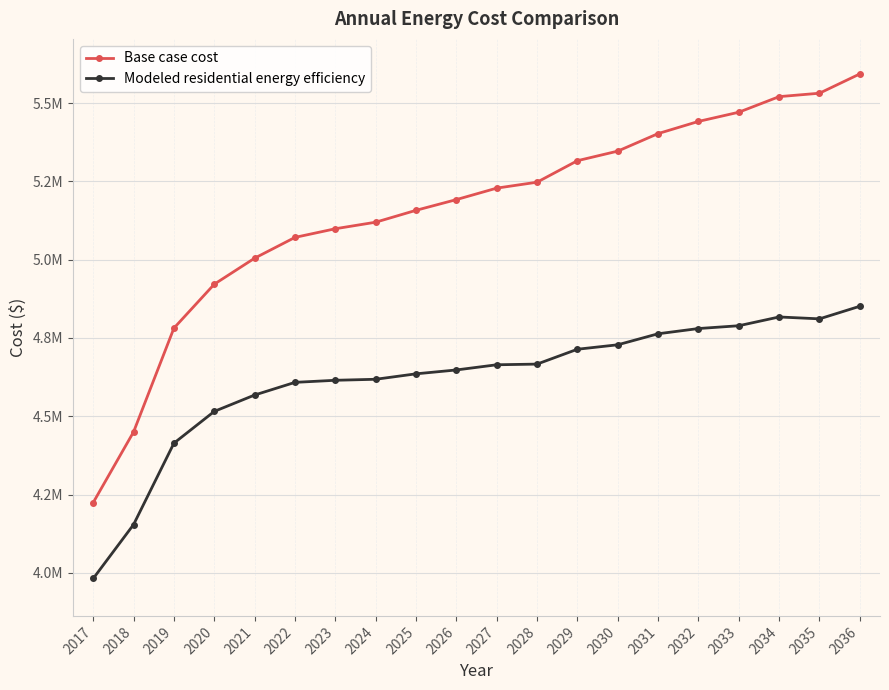

Reading left to right, list all the values displayed in this chart.

Base case cost: 2017=4224652.0	2018=4450189.3	2019=4781540.3	2020=4921738.3	2021=5004816.8	2022=5071157.1	2023=5098803.0	2024=5119692.6	2025=5157626.0	2026=5191840.1	2027=5228490.8	2028=5247427.0	2029=5316075.1	2030=5346640.6	2031=5402633.3	2032=5441481.9	2033=5470841.8	2034=5520629.1	2035=5531544.3	2036=5593158.2
Modeled residential energy efficiency: 2017=3982063.5	2018=4154359.2	2019=4414168.8	2020=4515582.5	2021=4567869.8	2022=4608311.2	2023=4614944.6	2024=4618155.2	2025=4635547.7	2026=4647901.2	2027=4664460.9	2028=4666617.7	2029=4714056.4	2030=4728261.5	2031=4763453.9	2032=4780152.1	2033=4789101.8	2034=4817119.6	2035=4811091.4	2036=4851299.2